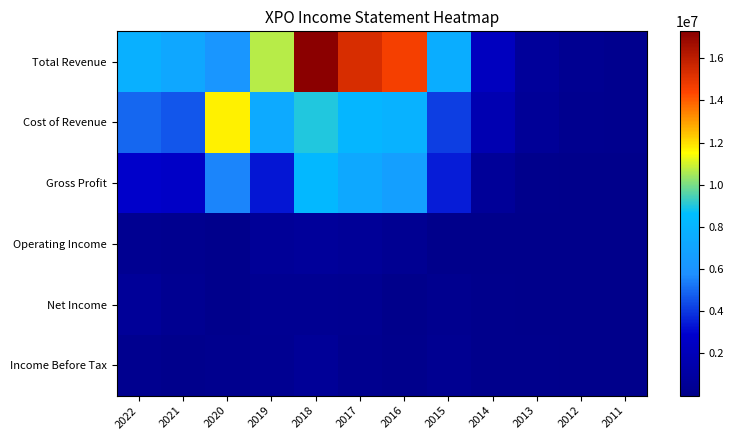

At which category is the sum across all series the highest?

2018